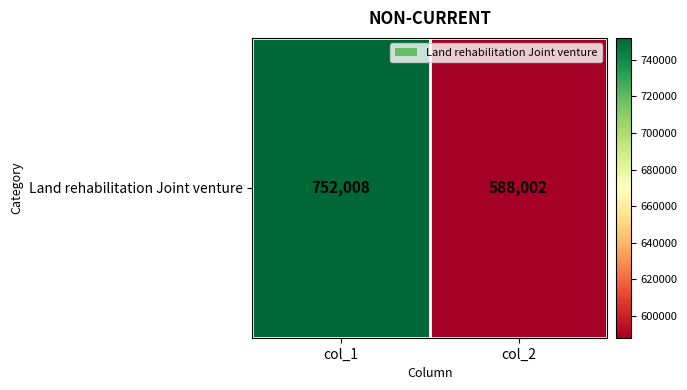

List the labels in order of value, largest first.

col_1, col_2